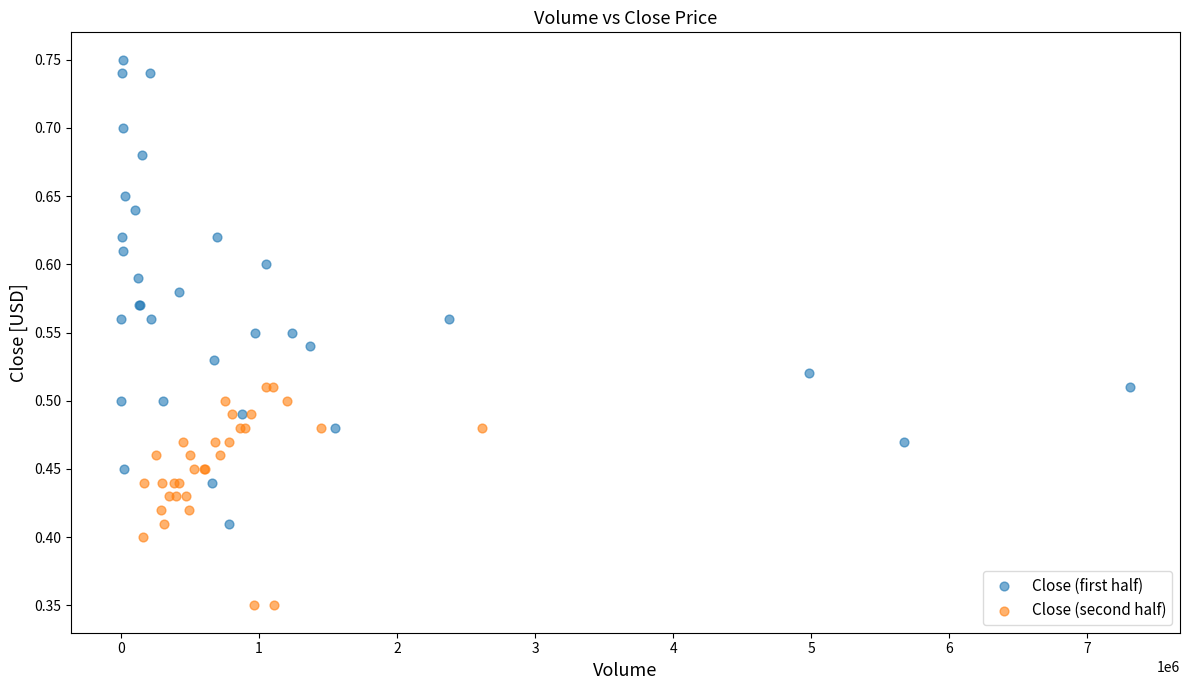

Which series has the widest spread of Y values?

Close (first half)